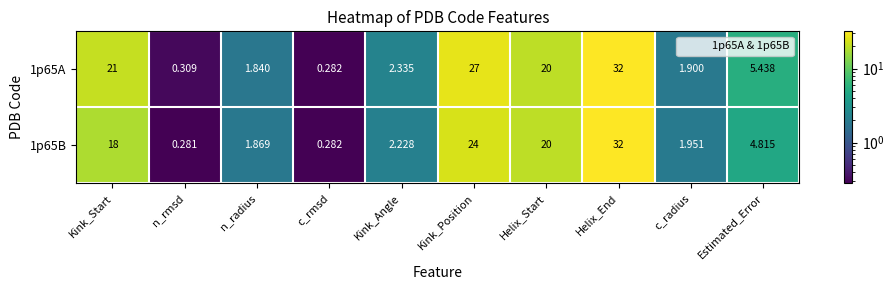

At which category does the chart reach its minimum across all series?

n_rmsd